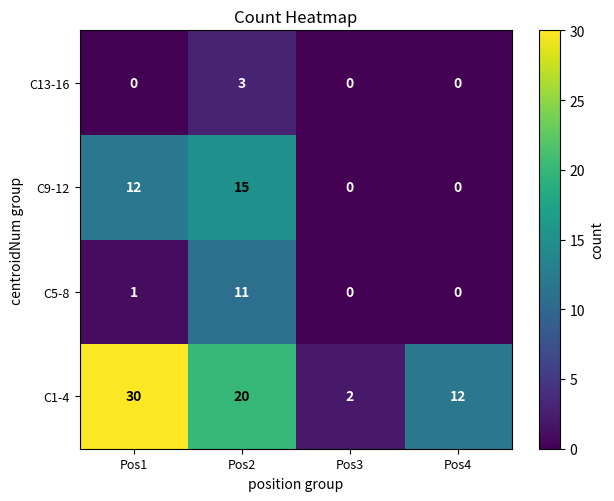

What is the difference between the C9-12 values at Pos4 and Pos1?

12